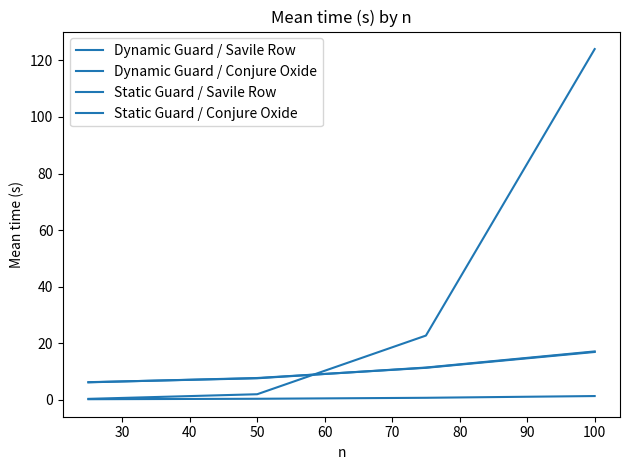

Does the chart display data point markers on the line(s)?

No